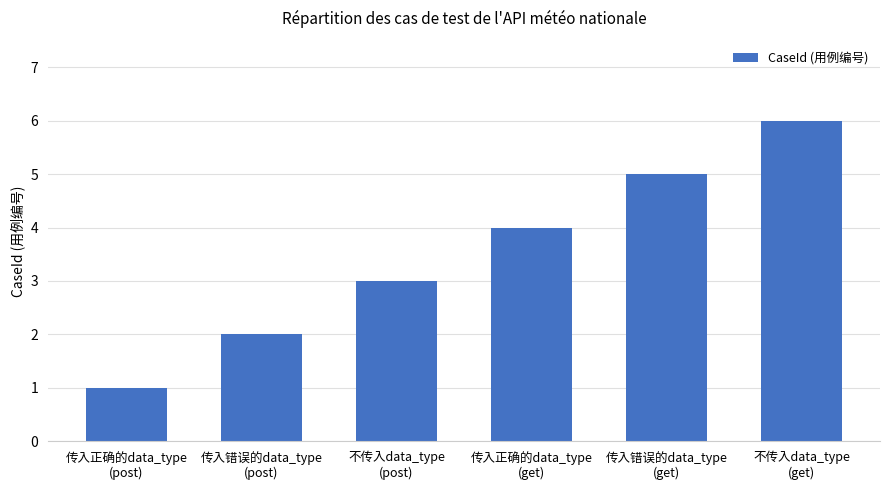

What is the average value?

4